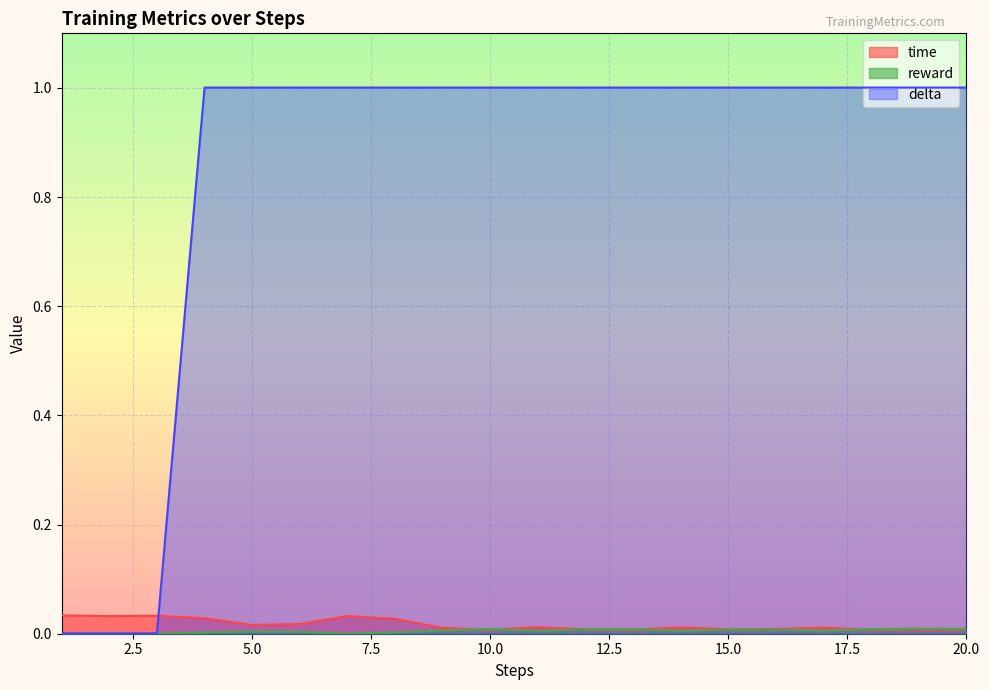

Reading left to right, what are all the values shown in this chart?

time: 1=0.0	2=0.0	3=0.0	4=0.0	5=0.0	6=0.0	7=0.0	8=0.0	9=0.0	10=0.0	11=0.0	12=0.0	13=0.0	14=0.0	15=0.0	16=0.0	17=0.0	18=0.0	19=0.0	20=0.0
reward: 1=0.0	2=0.0	3=0.0	4=0.0	5=0.0	6=0.0	7=0.0	8=0.0	9=0.0	10=0.0	11=0.0	12=0.0	13=0.0	14=0.0	15=0.0	16=0.0	17=0.0	18=0.0	19=0.0	20=0.0
delta: 1=0.0	2=0.0	3=0.0	4=1.0	5=1.0	6=1.0	7=1.0	8=1.0	9=1.0	10=1.0	11=1.0	12=1.0	13=1.0	14=1.0	15=1.0	16=1.0	17=1.0	18=1.0	19=1.0	20=1.0